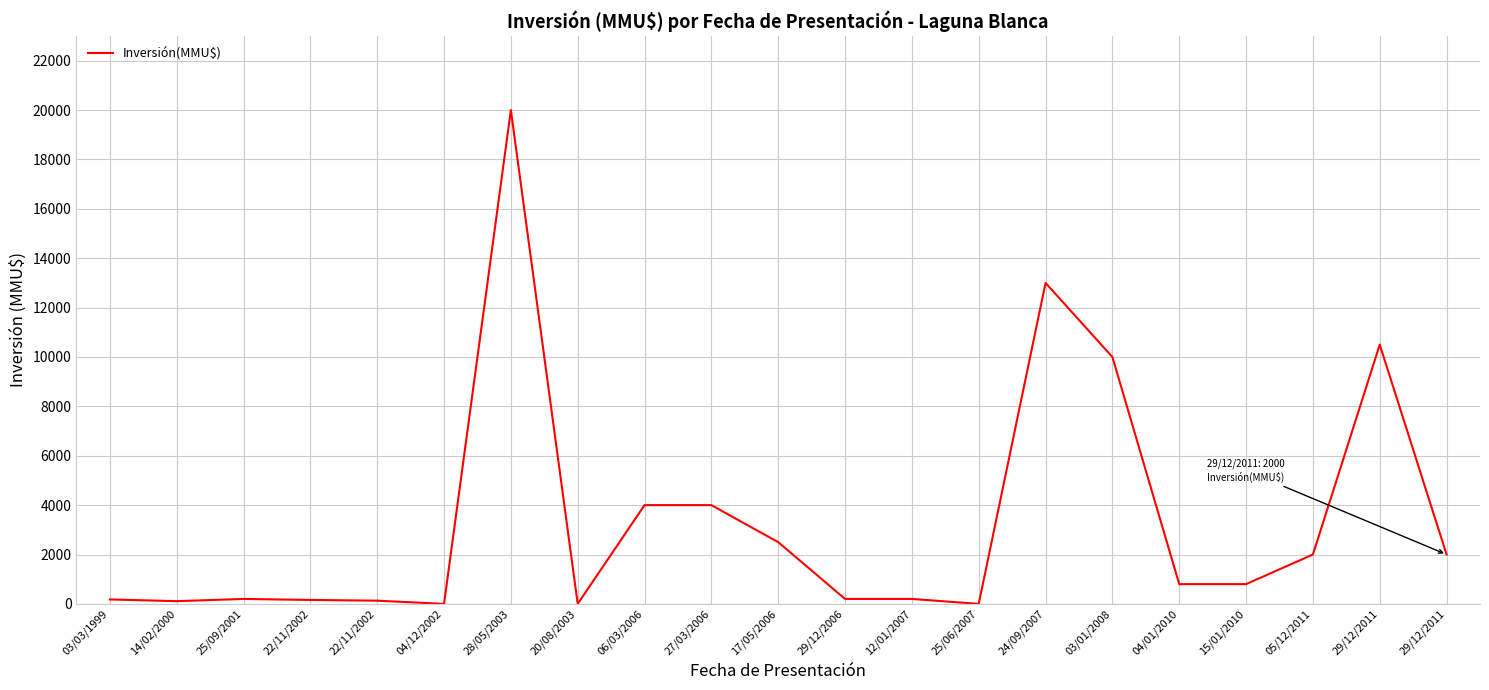

Is this an area chart (filled region under the line)?

No